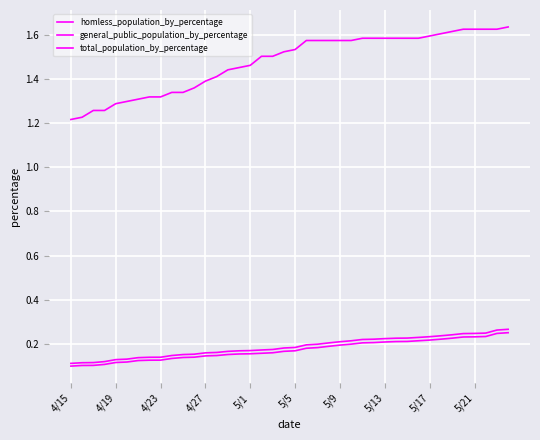

Does the chart have visible grid lines?

Yes